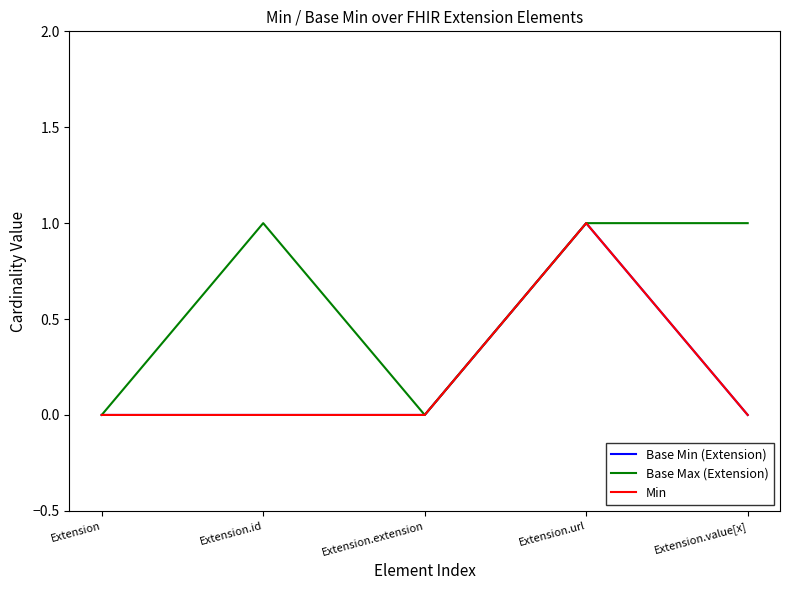

Is this an area chart (filled region under the line)?

No